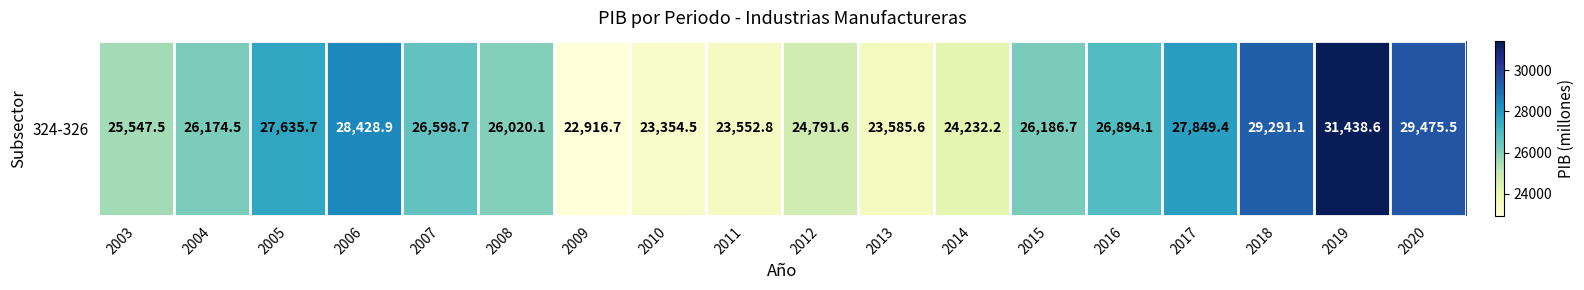

List the labels in order of value, smallest first.

2009, 2010, 2011, 2013, 2014, 2012, 2003, 2008, 2004, 2015, 2007, 2016, 2005, 2017, 2006, 2018, 2020, 2019